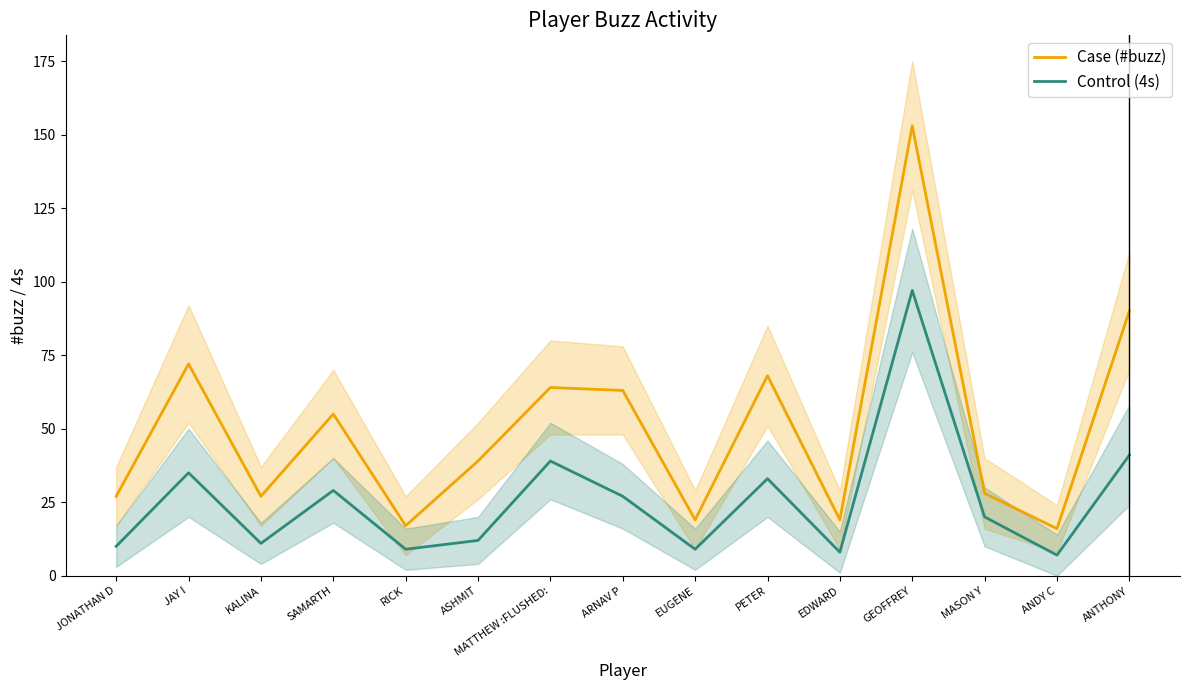

What is the difference between the Control (4s) values at RICK and JAY I?

26